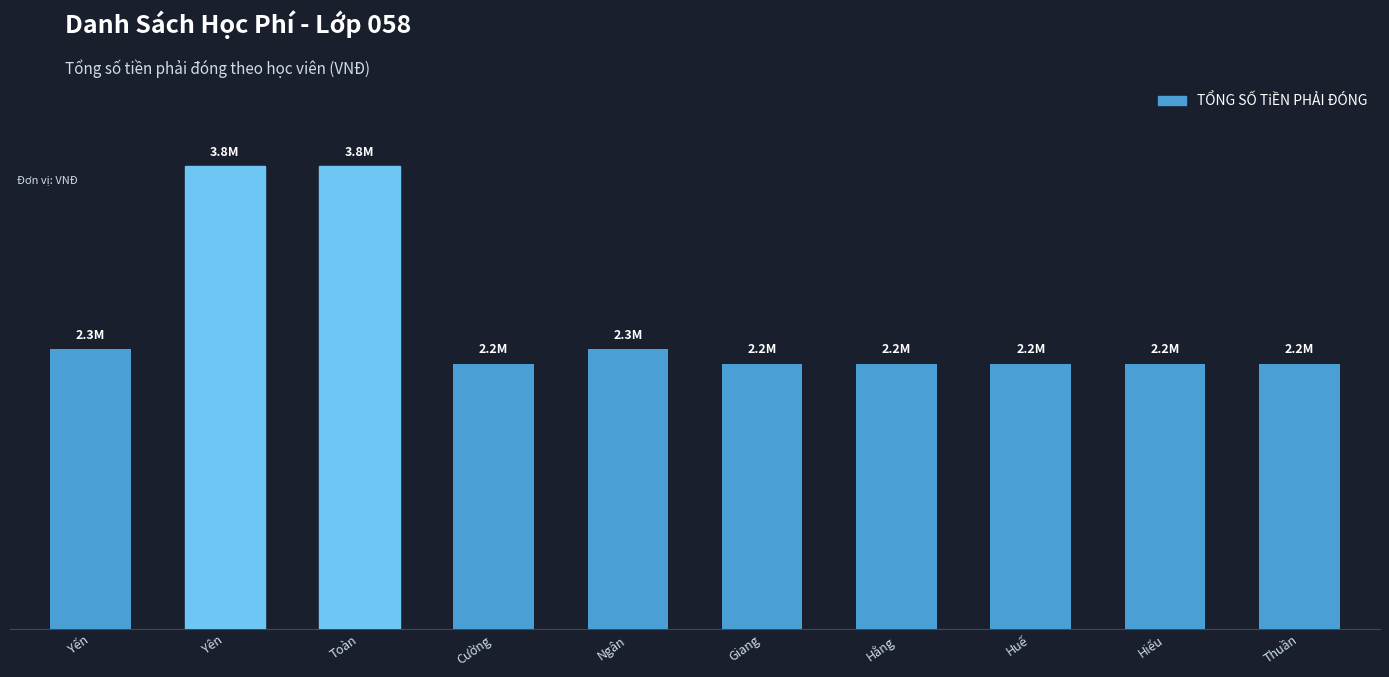

Does the chart contain any negative values?

No